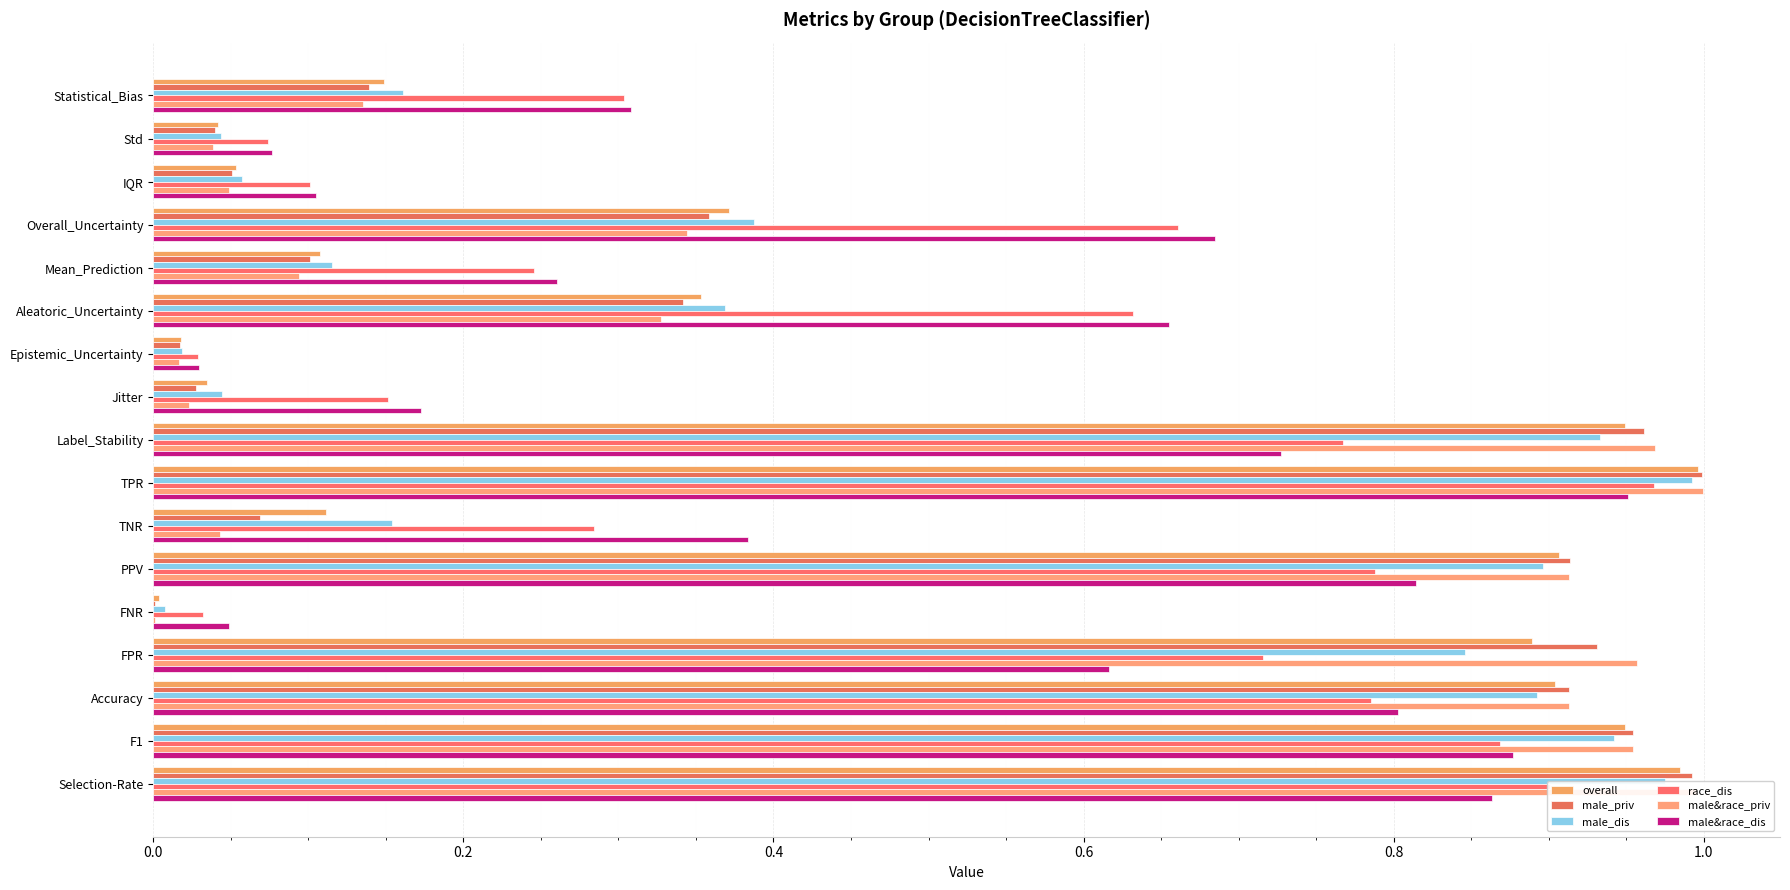

Count the number of data series in this chart.

6